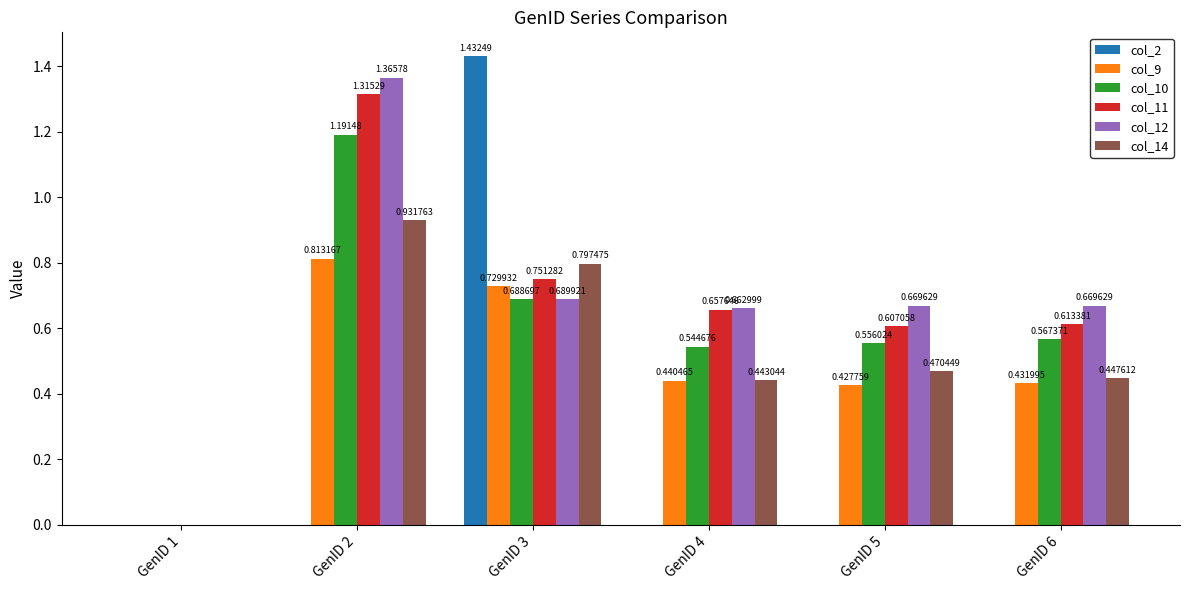

How many data points in col_2 are above 0?

5